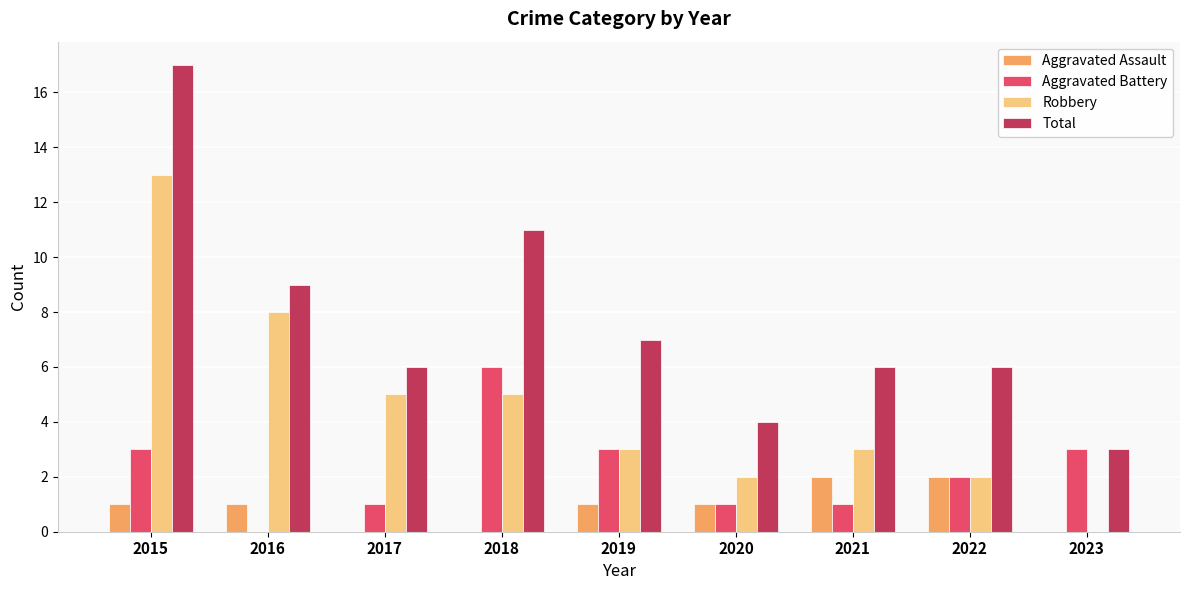

Is the value of Aggravated Battery at 2015 greater than the value of Total at 2015?

No